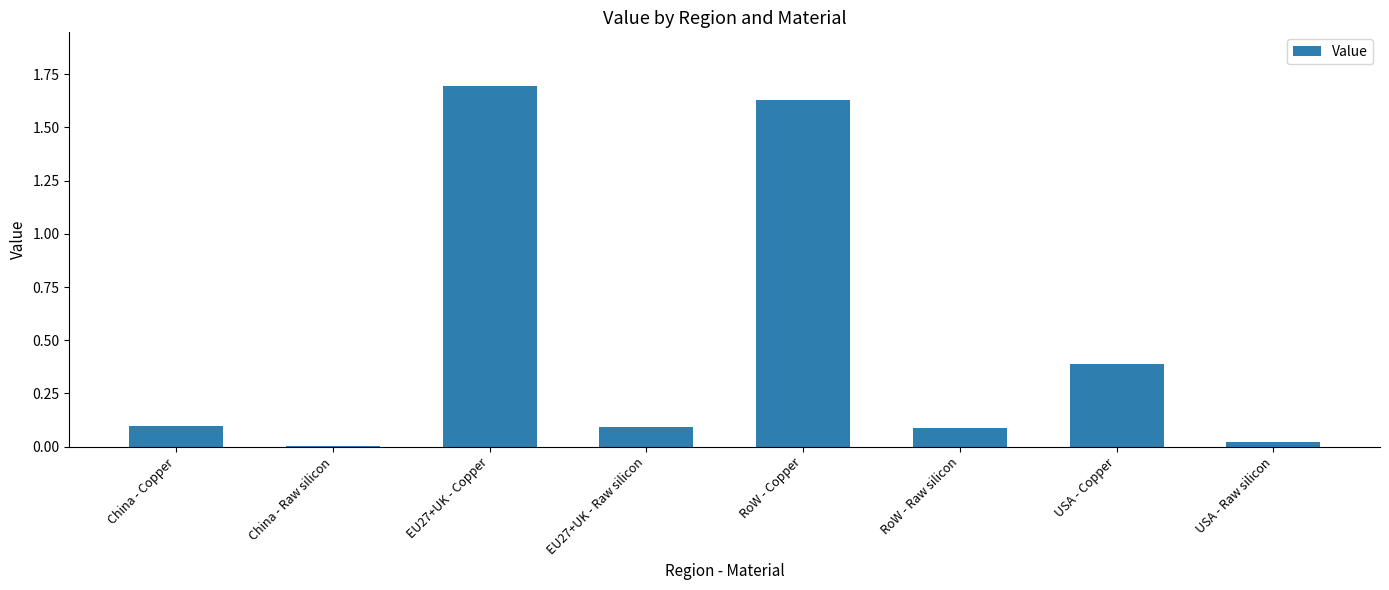

Read the value at China - Copper.

0.1